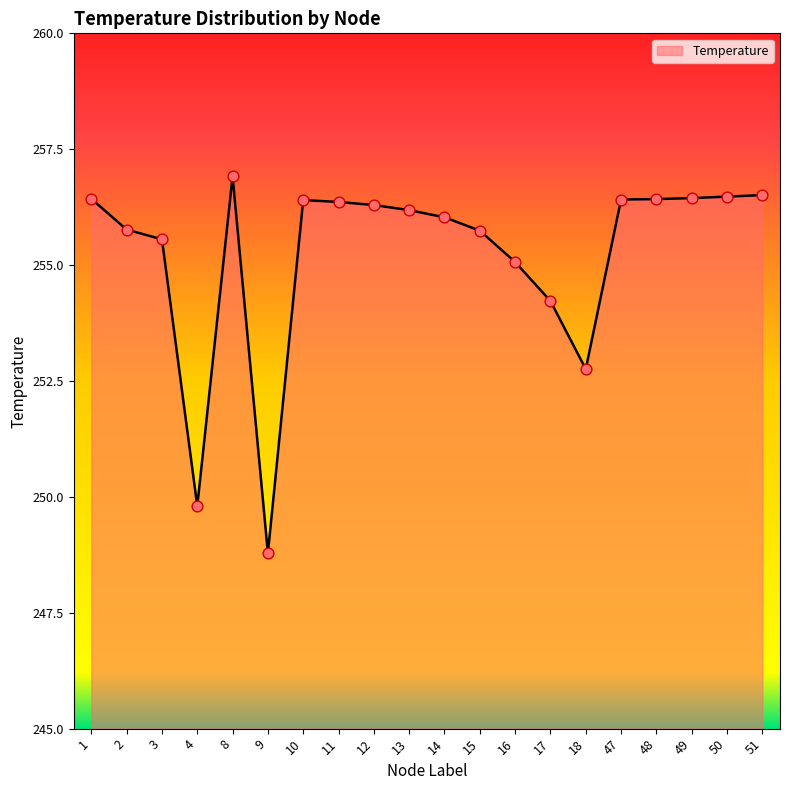

What is the change in value from 3 to 47?

+0.9